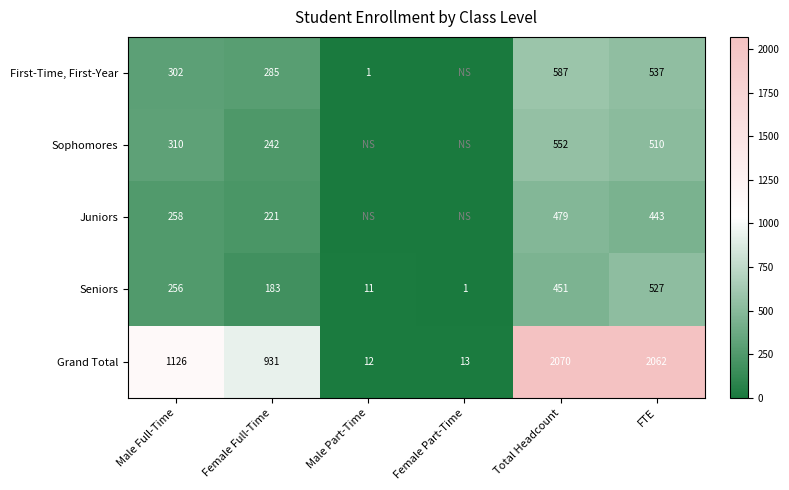

Rank the series at Total Headcount from highest to lowest value.

Grand Total, First-Time, First-Year, Sophomores, Juniors, Seniors